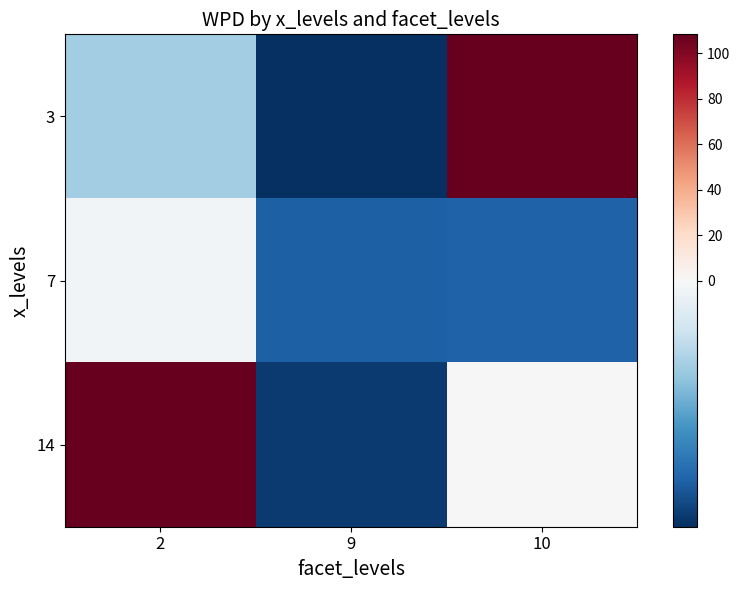

Count the number of data series in this chart.

3